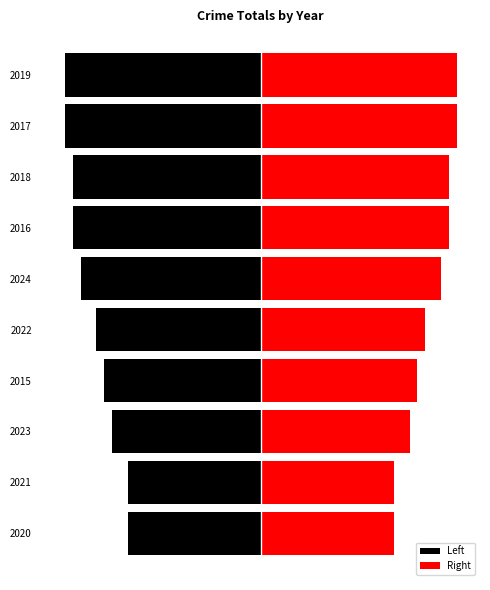

Which has a higher value, 2024 or 2022?

2022